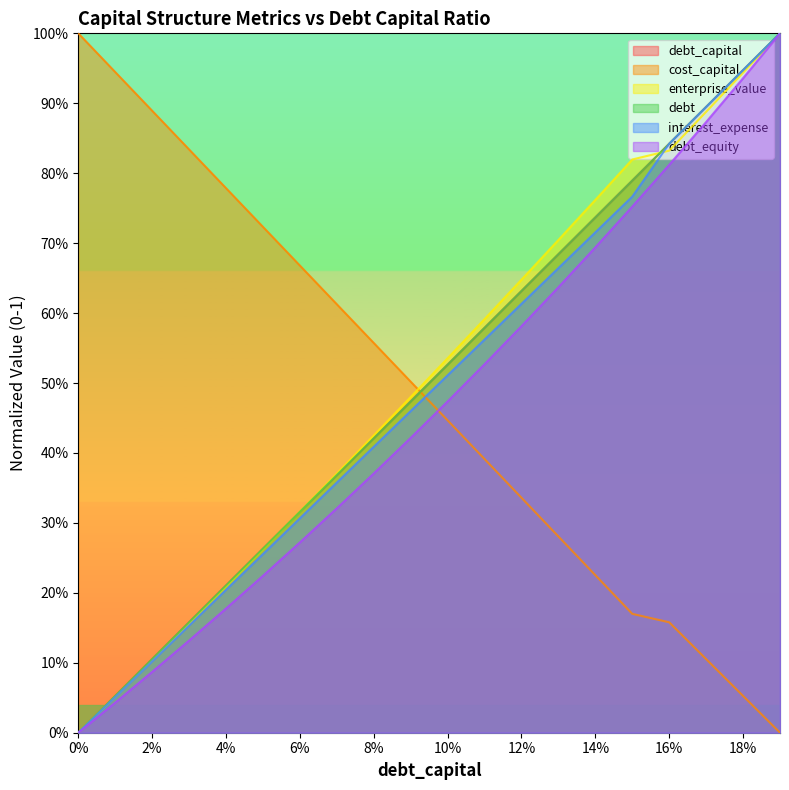

True or false: debt_equity and interest_expense cross at least once.

False